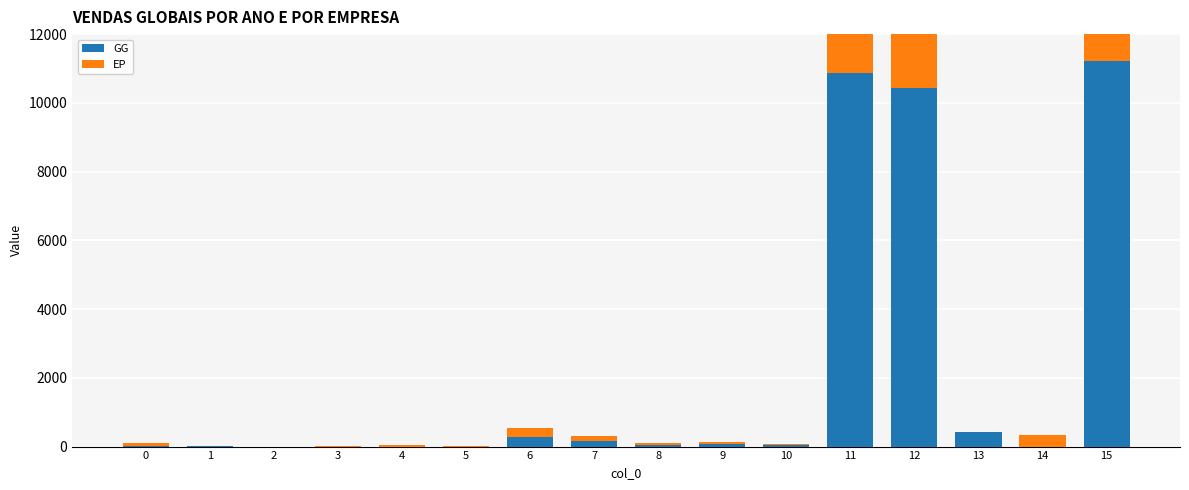

What is the difference between the maximum and minimum values in the EP series?

11267.4